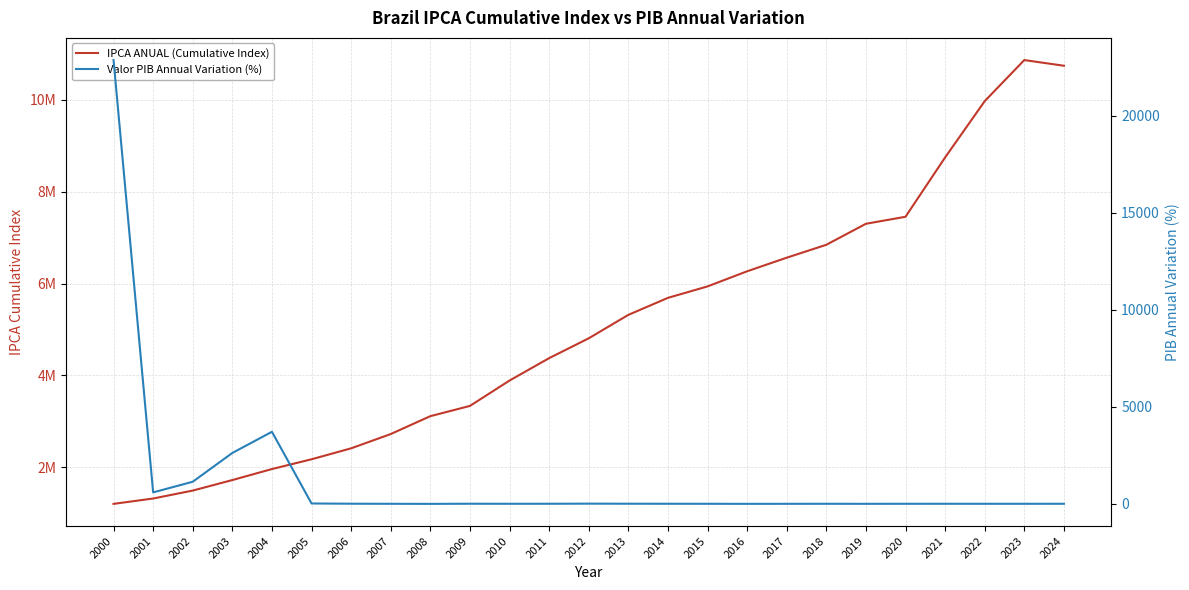

What is the difference between the second highest and second lowest values in the IPCA ANUAL (Cumulative Index) series?

9428415.5